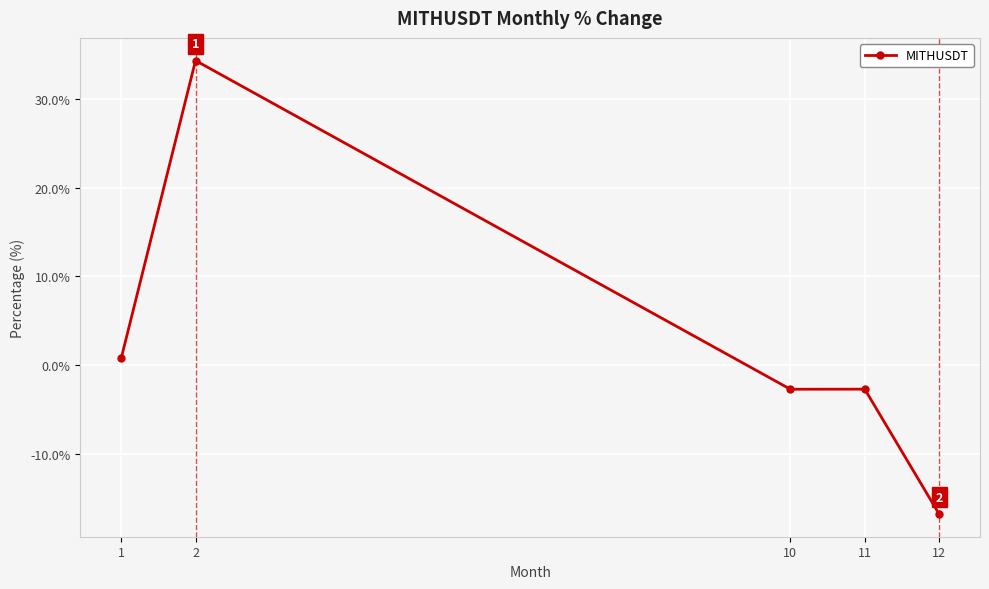

How many negative values are there?

3